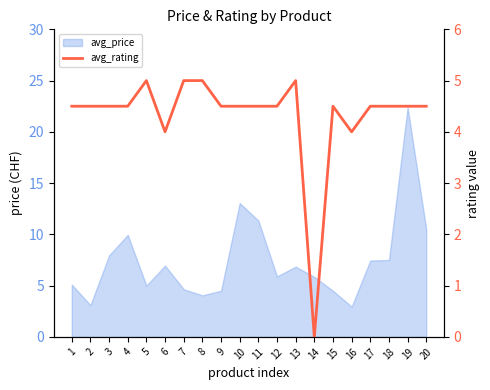

At which category does the chart reach its minimum across all series?

14